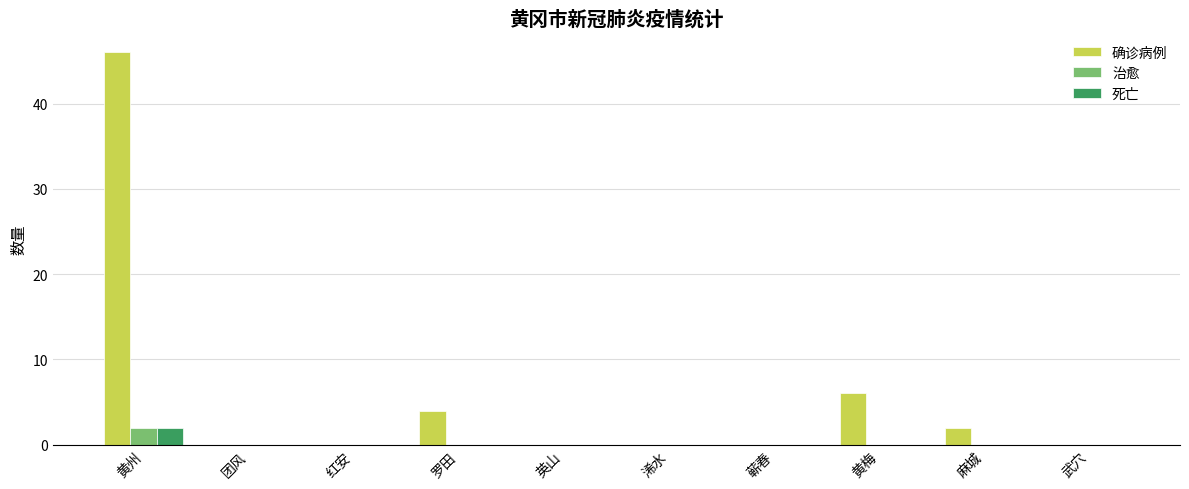

What is the sum of all 死亡 values?

2